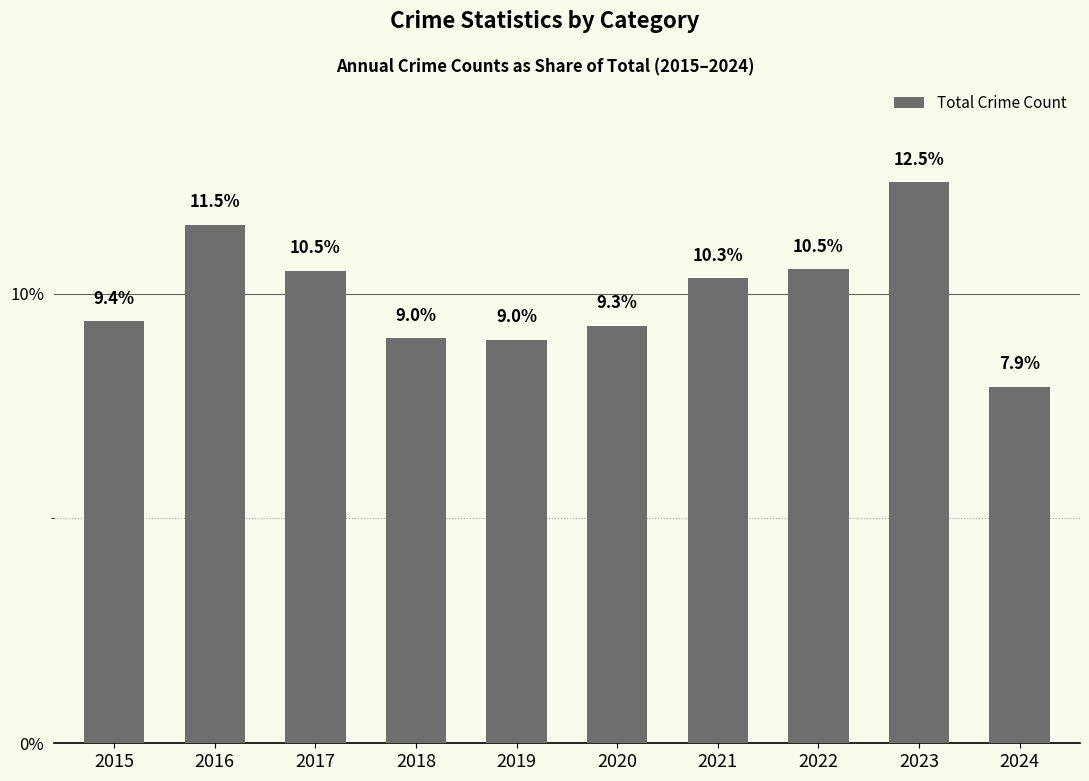

True or false: the data shows 9.3 at 2020.

True